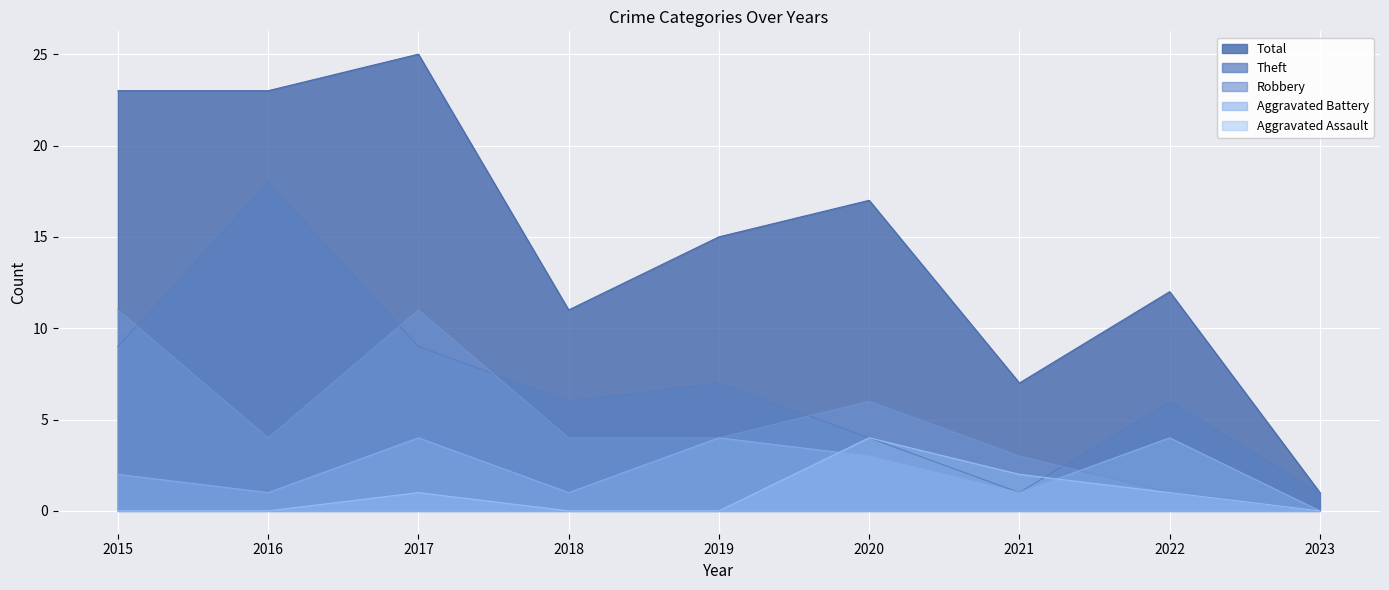

Which series has the largest total across all categories?

Total